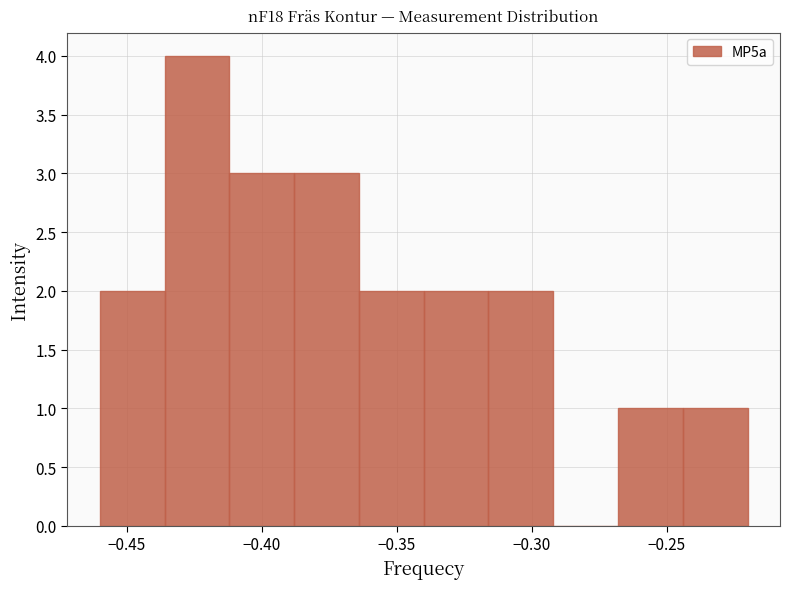

How tall is the bar that spans -0.436 to -0.412 on the x-axis? Neither the bar edges nor the heights are printed on the chart, so give them approximately, as read against the axes.

4